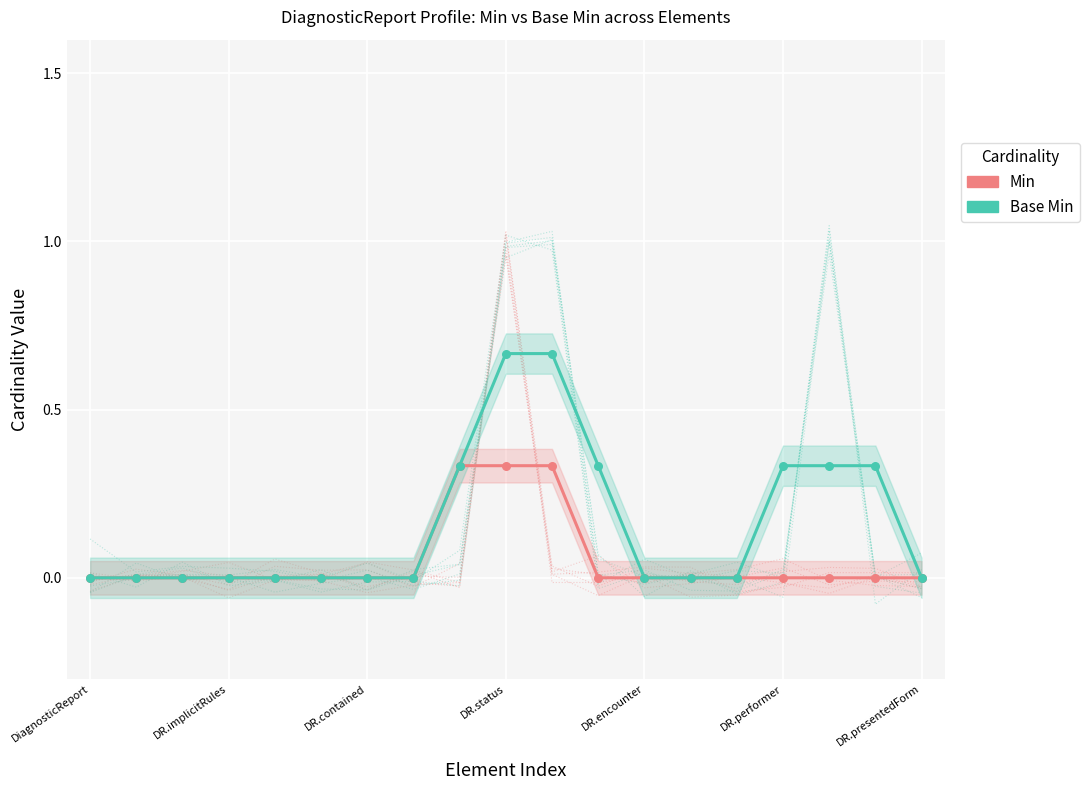

What are all the series names shown in the legend?

Min, Base Min